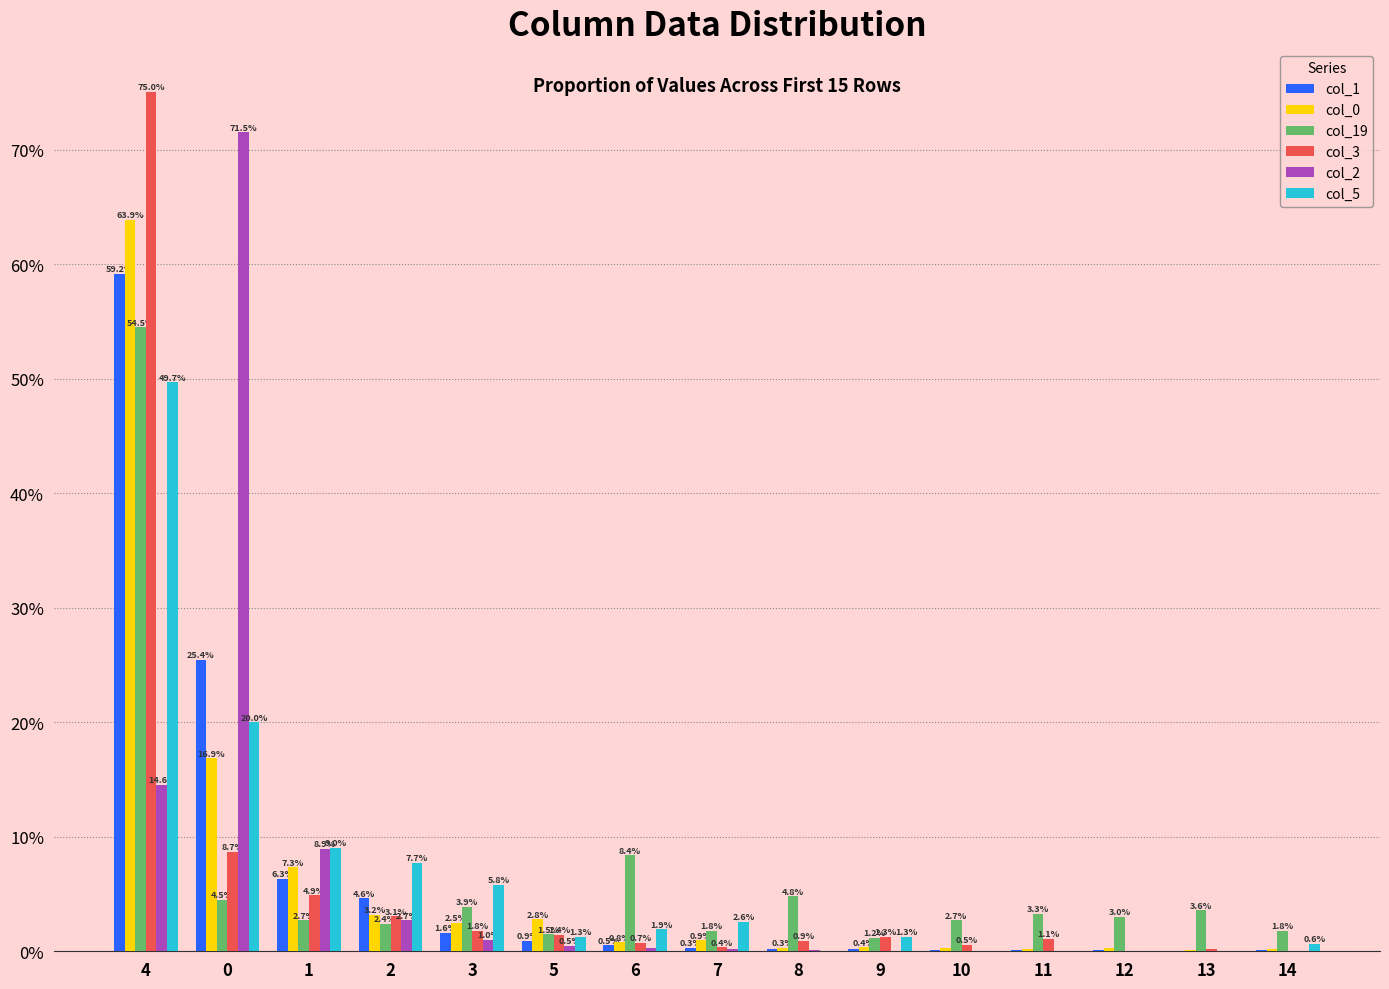

Is it true that col_2 equals 5.9 at 4?

False